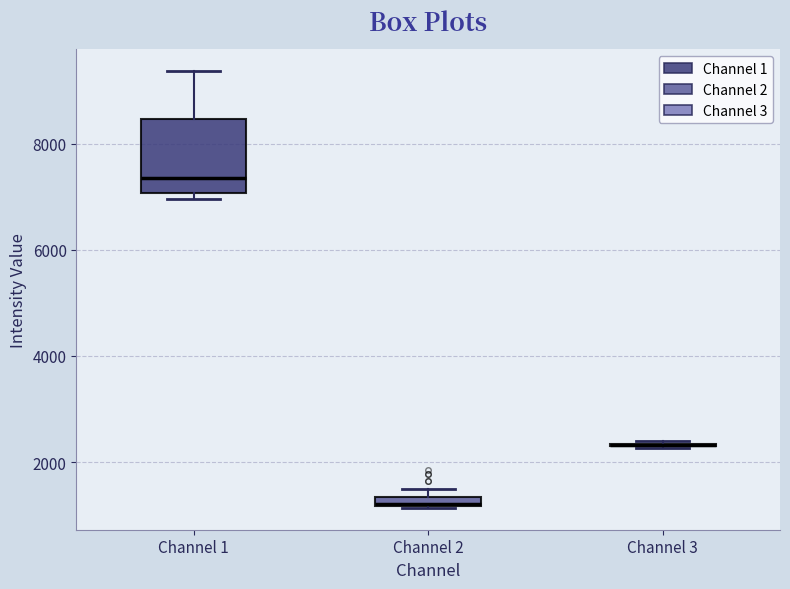

Which box is the tallest, from its lower edge to its upper edge?

Channel 1